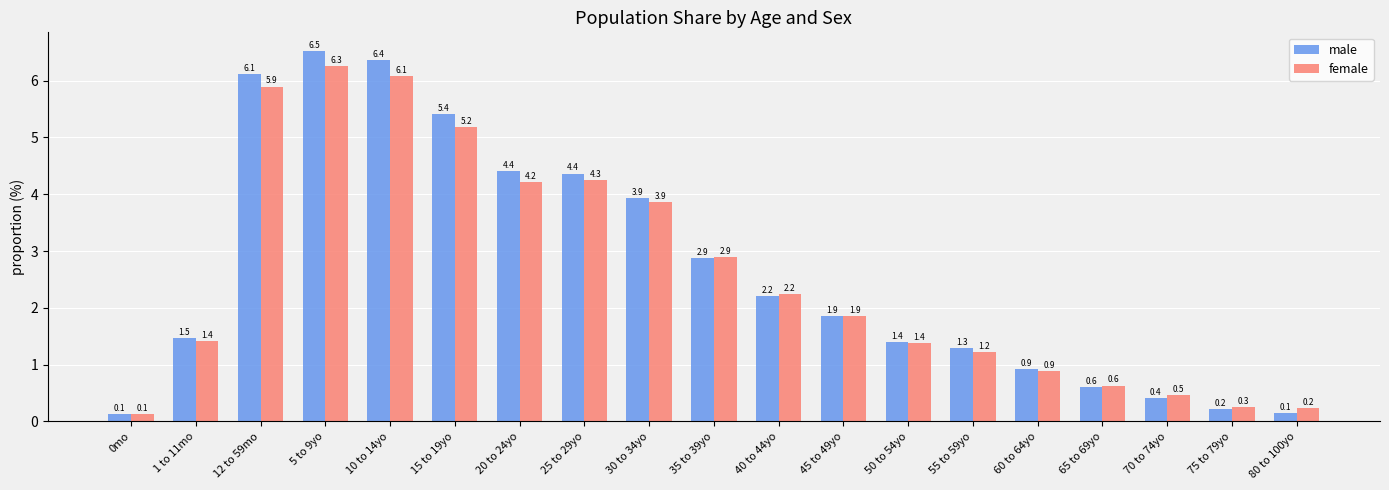

How many values in the female series are below 1?

6